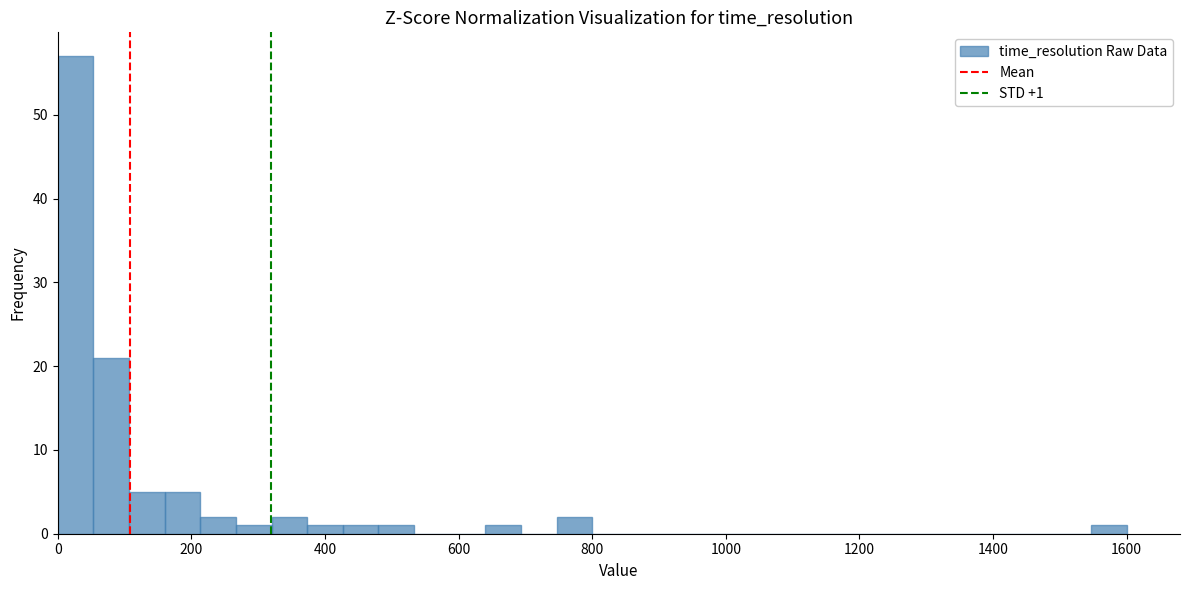

Around what value on the x-axis is the tallest bar? Give the approximate position of its centre, as read against the axis.

20